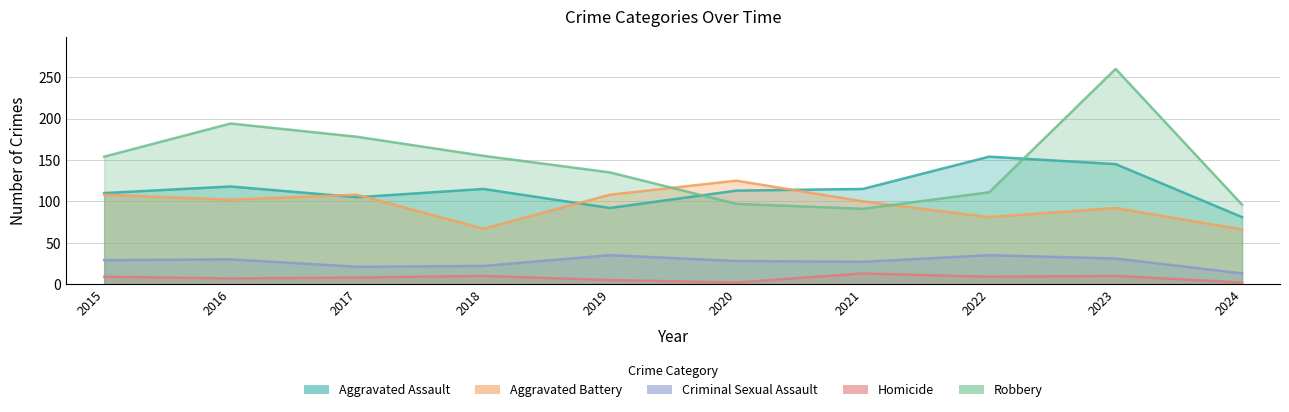

What is the smallest value displayed?

2